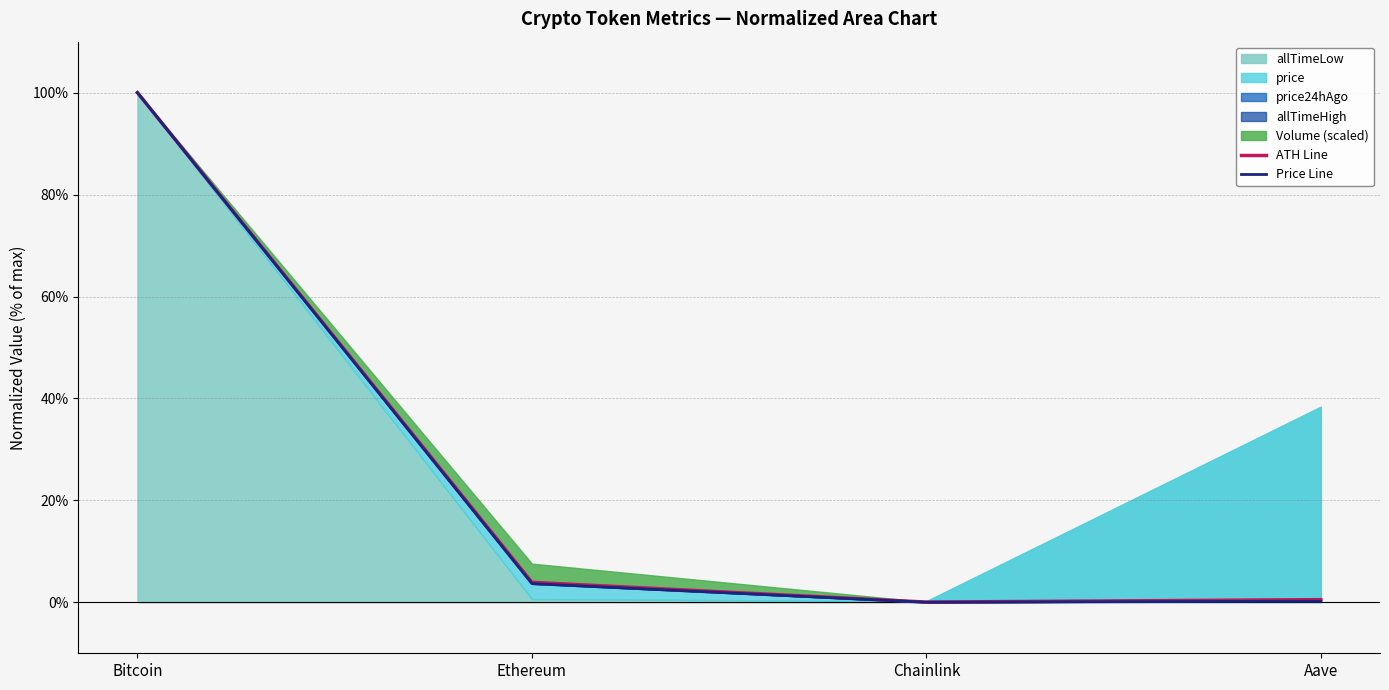

What is the spread (max minus min) of values at Aave?

0.3